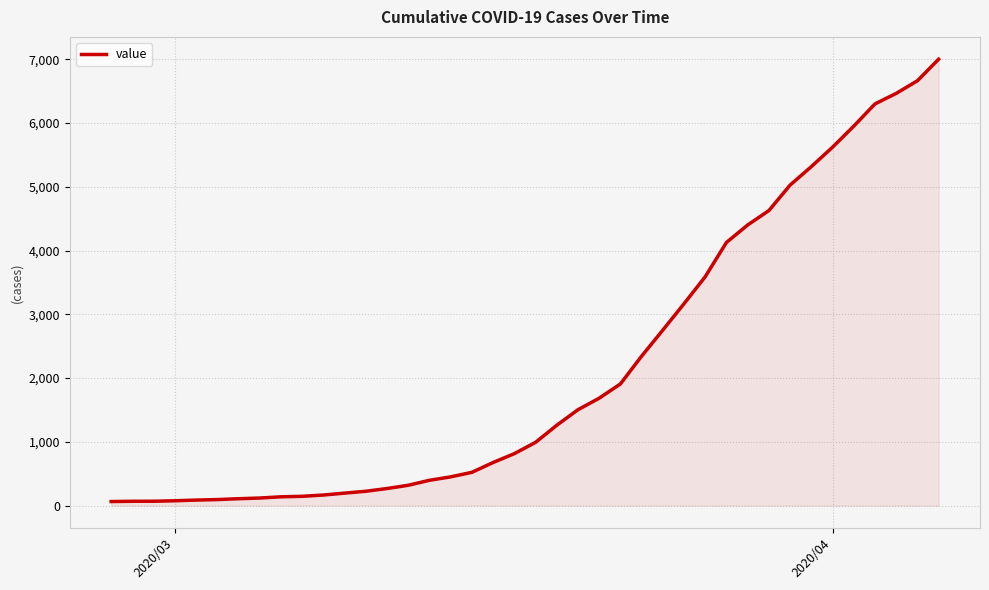

What is the greatest value displayed?

7002